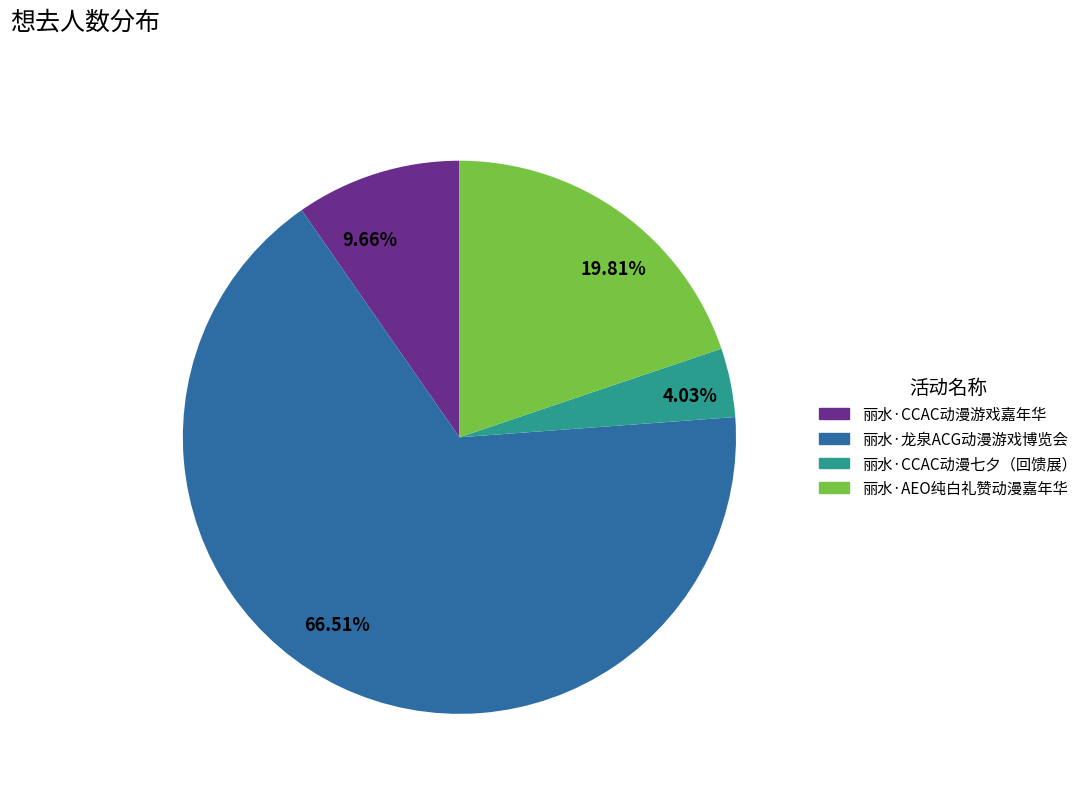

To the nearest percent, what is the average slice percentage?

25%